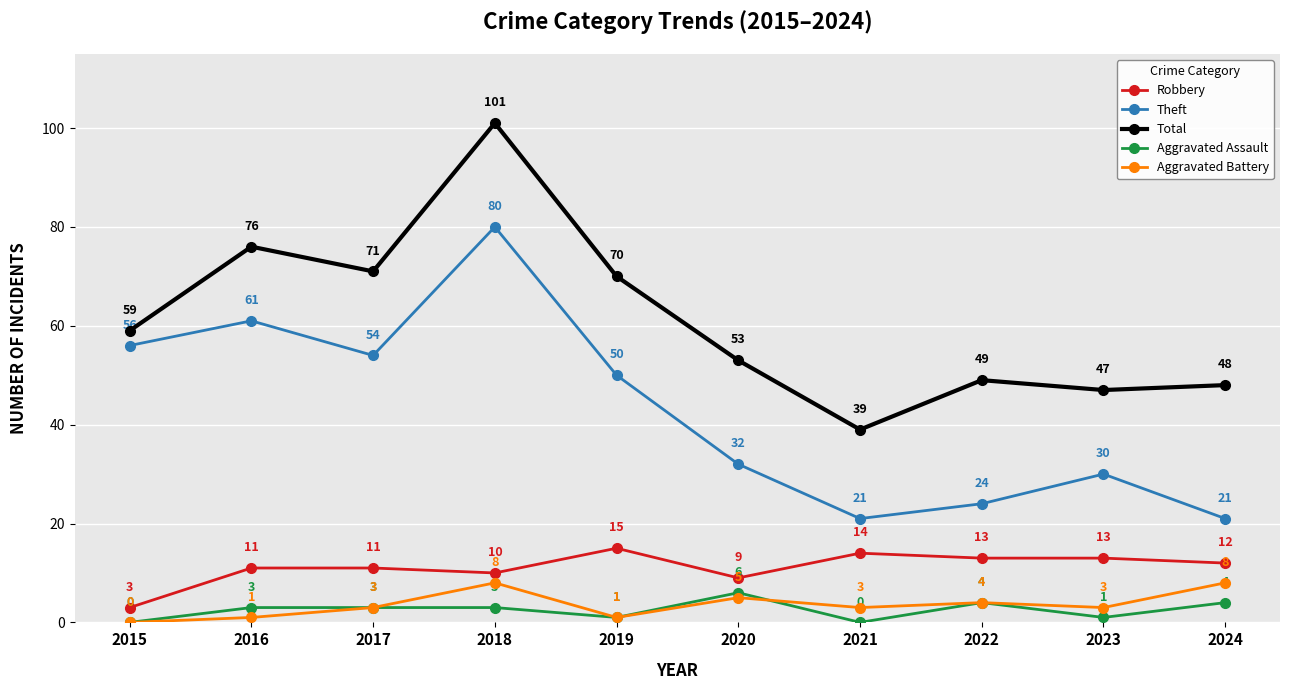

Rank the series by their maximum value, from lowest to highest.

Aggravated Assault, Aggravated Battery, Robbery, Theft, Total